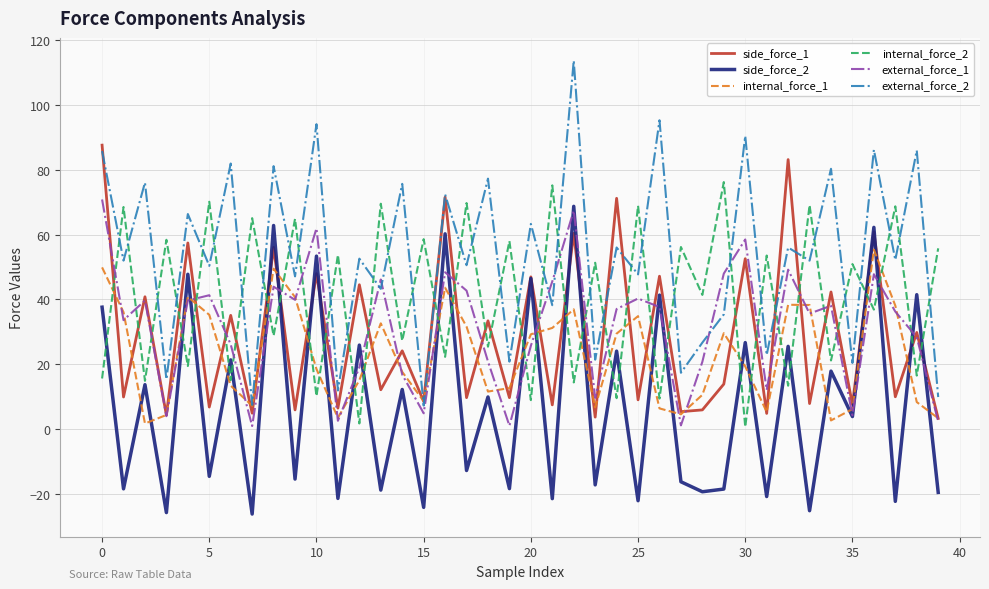

Does the chart display data point markers on the line(s)?

No